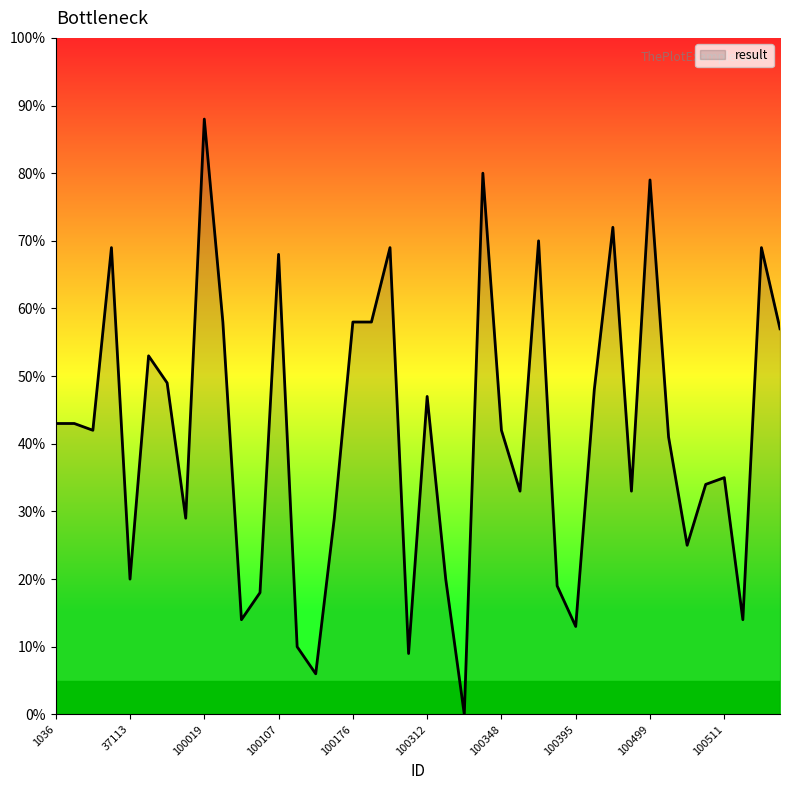

What is the maximum value shown in the chart?

88